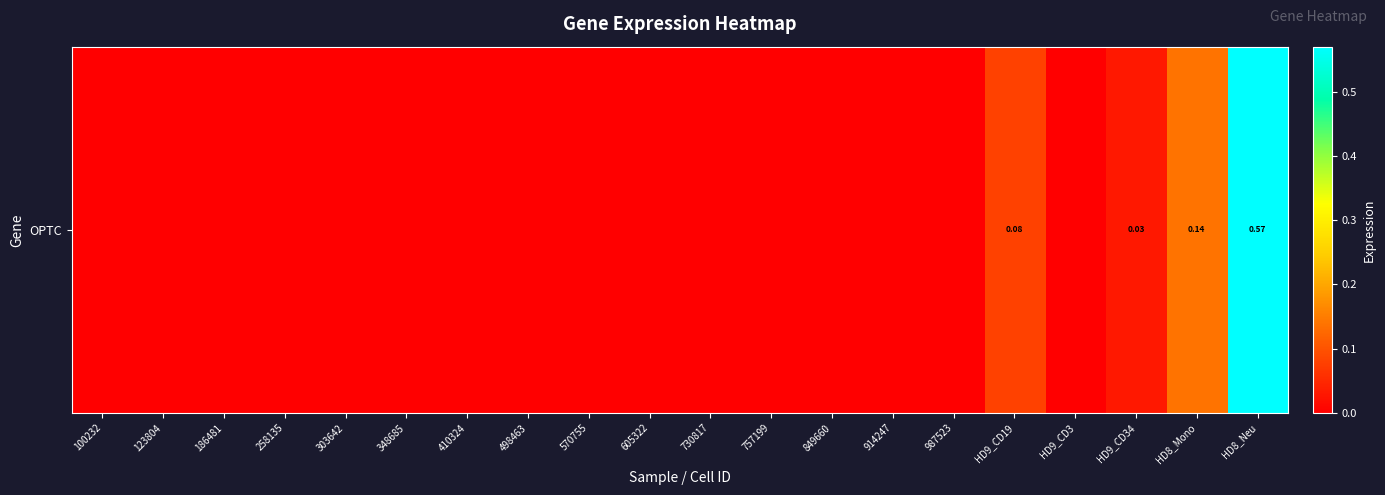

Rank the categories by value from highest to lowest.

HD8_Neu, HD8_Mono, HD9_CD19, HD9_CD34, 100232, 123804, 186481, 258135, 303642, 348685, 410324, 498463, 570755, 605322, 730817, 757199, 849660, 914247, 987523, HD9_CD3